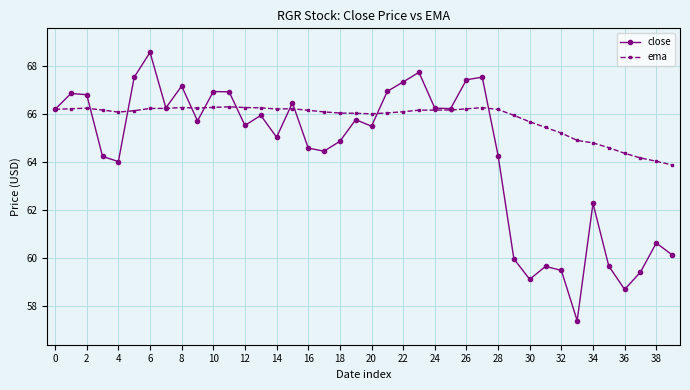

What are all the series names shown in the legend?

close, ema